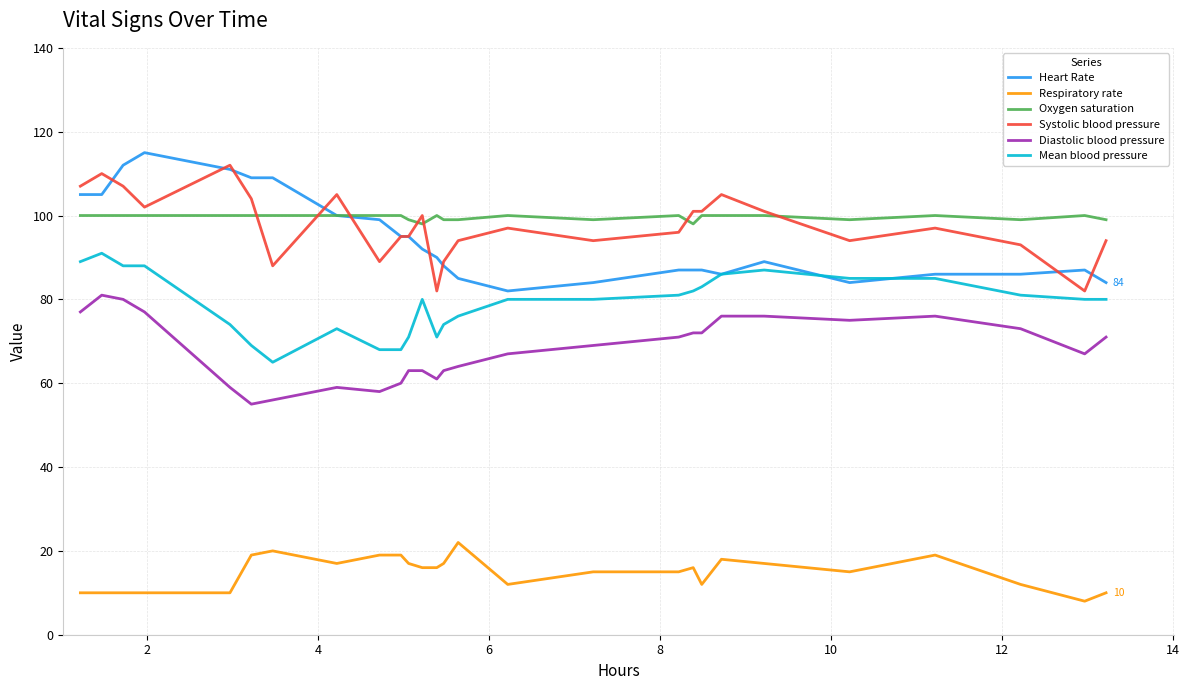

Does the chart display data point markers on the line(s)?

No